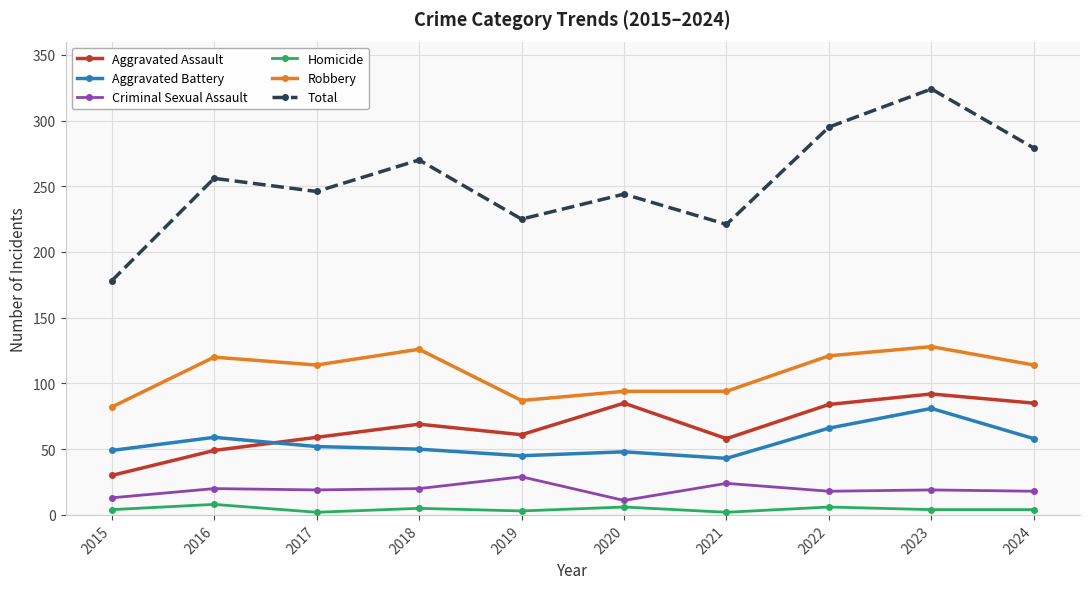

What is the lowest value of the Total series?

178